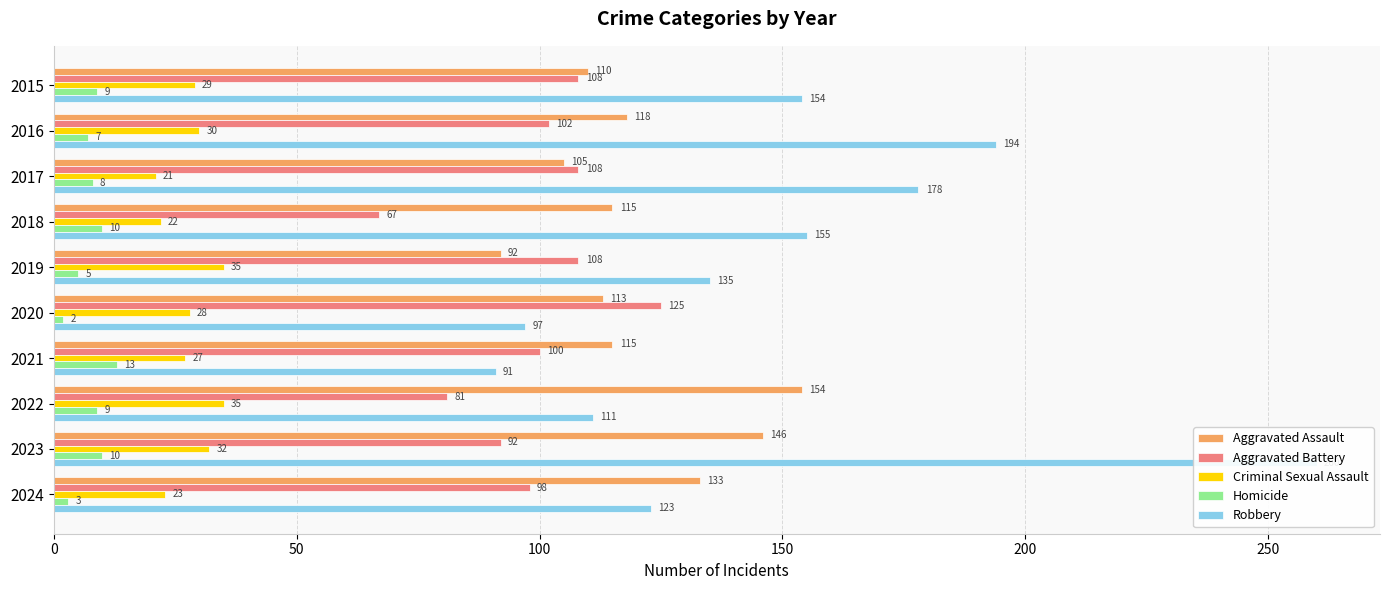

At how many categories does at least one series exceed 45?

10